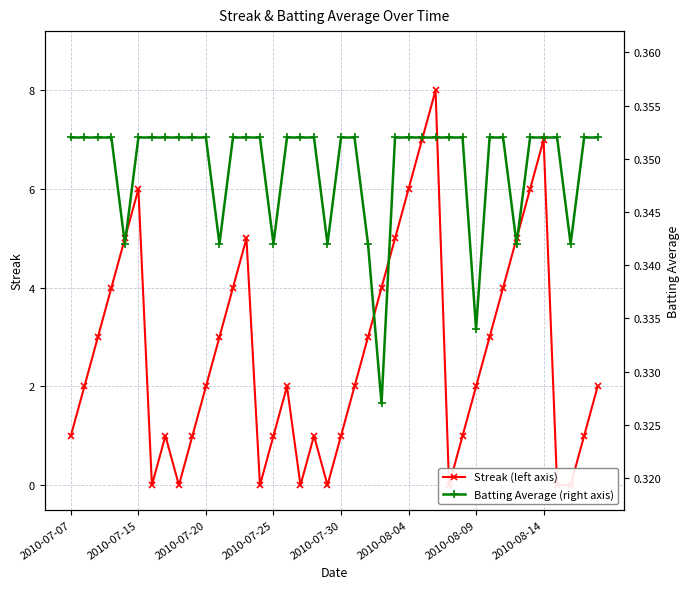

Which series has the largest total across all categories?

Streak (left axis)